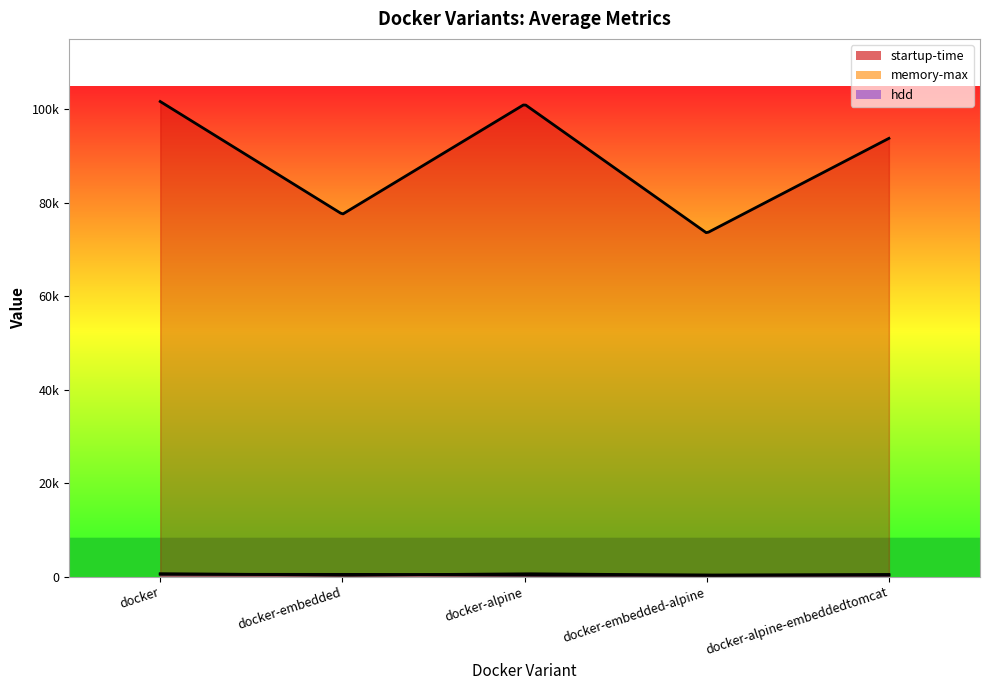

True or false: memory-max has more than 0 points higher than both neighbors.

True